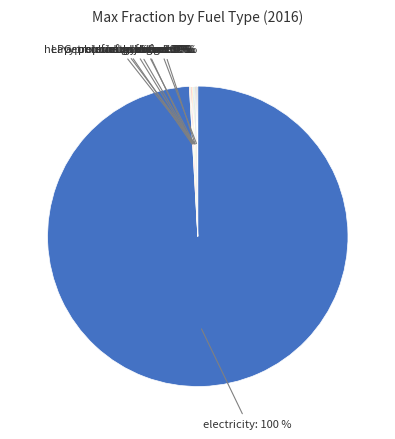

Rank the categories by value from lowest to highest.

natural gas, petroleum gasoline, petroleum diesel, biofuel gasoline, biofuel diesel, jet fuel, heavy or residual fuel oil, LPG propane or butane, hydrogen, electricity